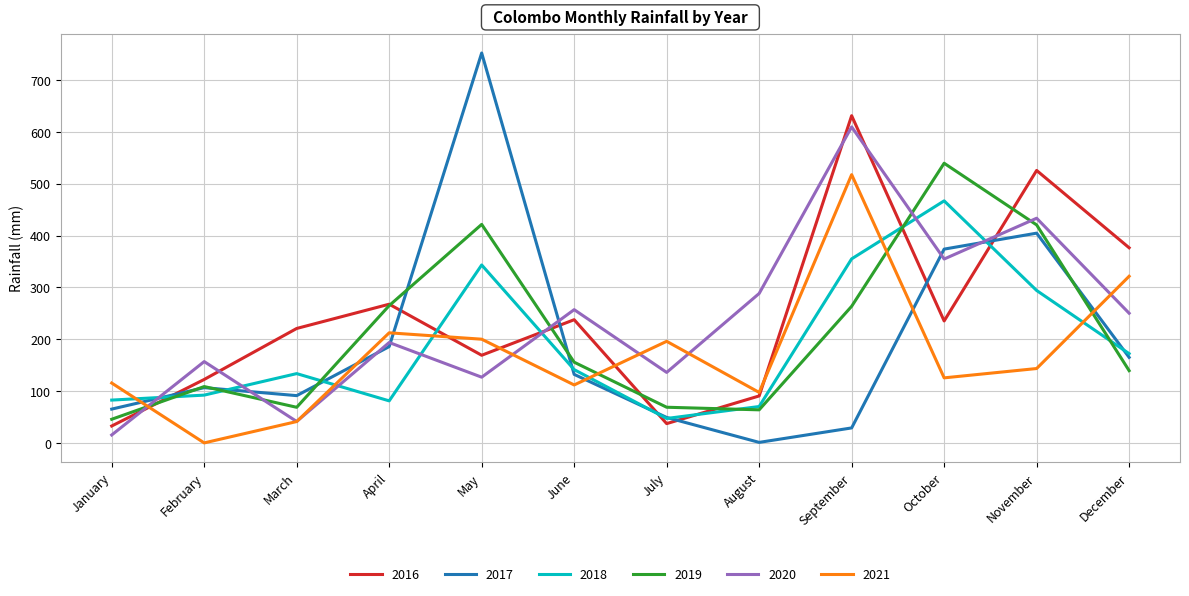

How many interior local valleys does the 2016 series have?

3